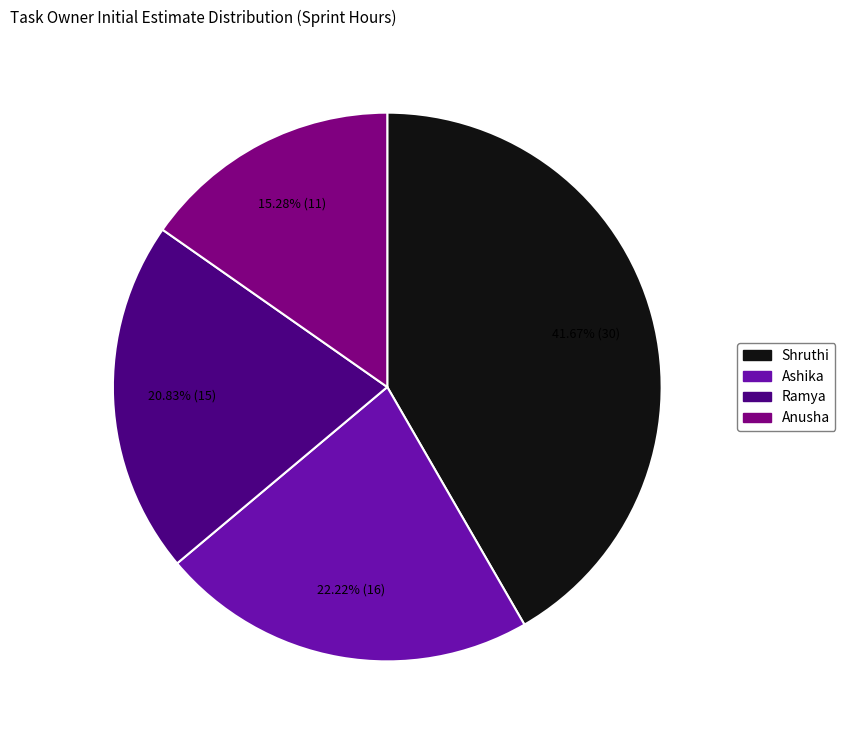

Rank the categories by value from highest to lowest.

Shruthi, Ashika, Ramya, Anusha